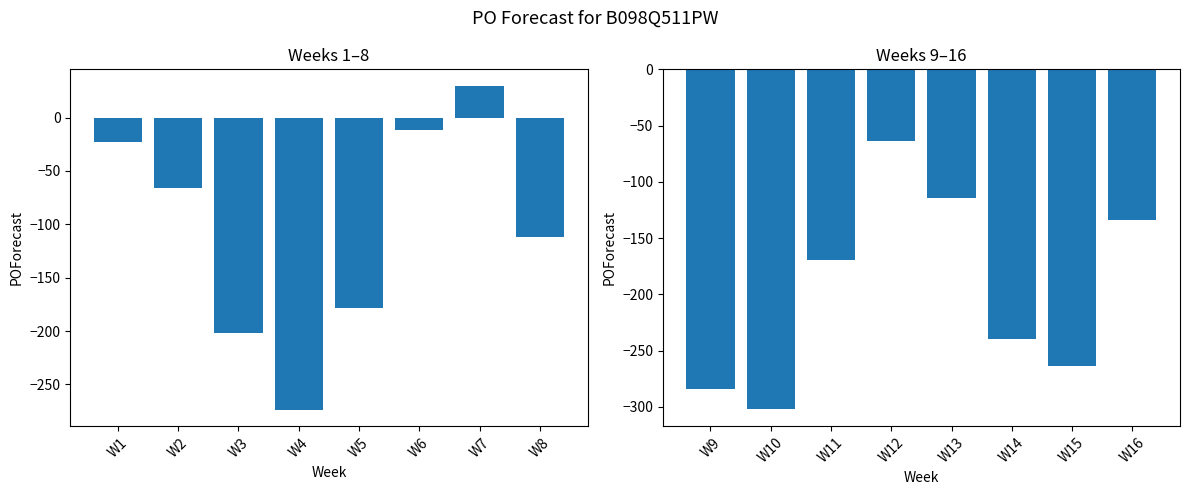

True or false: POForecast (W1-W8) has a value of -178 at W5.

True